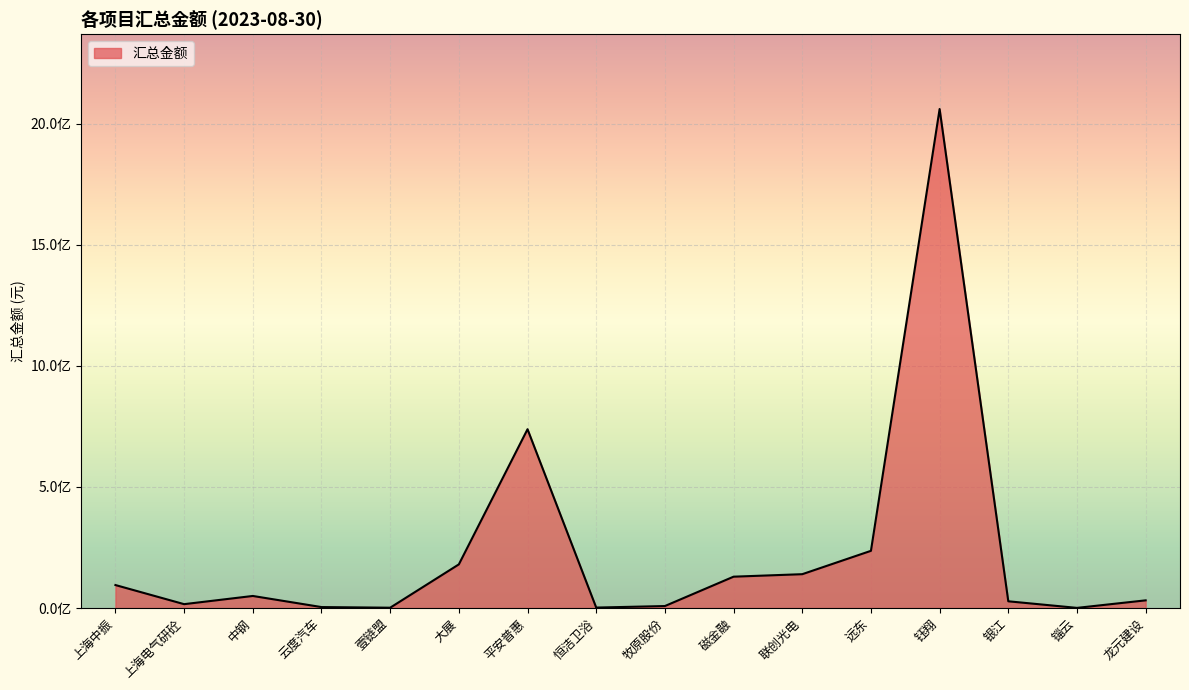

What is the maximum value shown in the chart?

2060489855.4